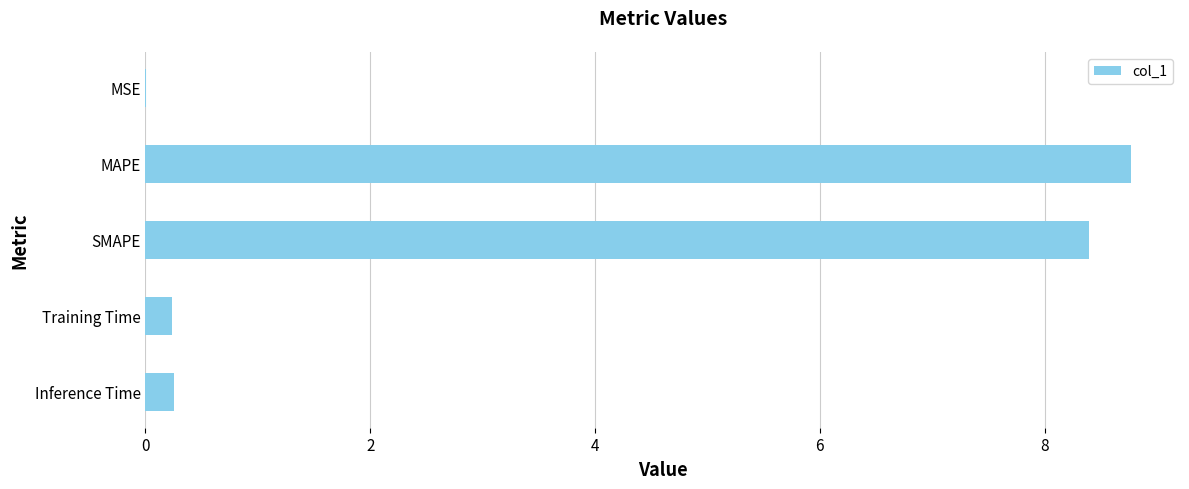

What is the sum of the values at SMAPE and MAPE?

17.2